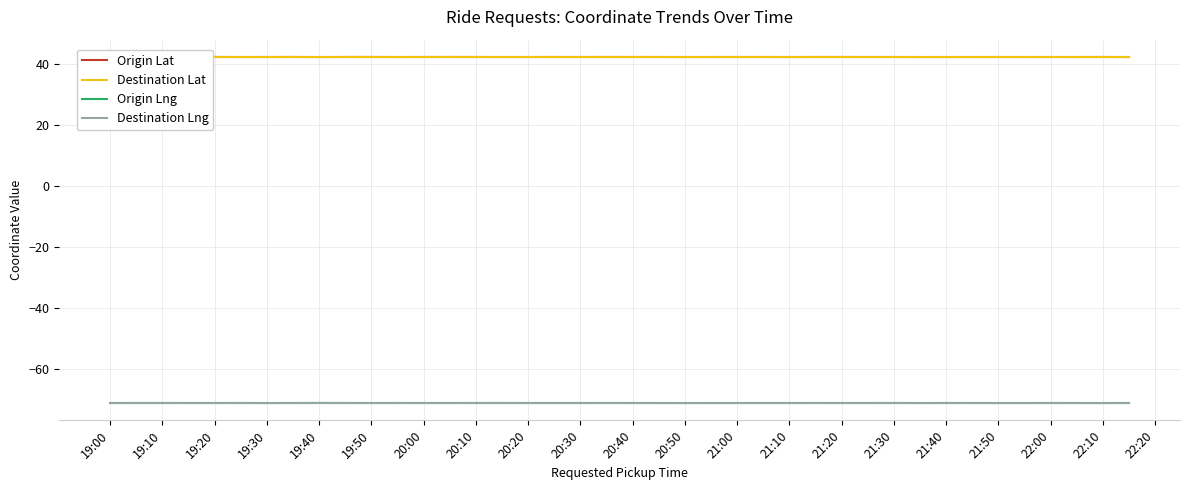

What are all the series names shown in the legend?

Origin Lat, Destination Lat, Origin Lng, Destination Lng